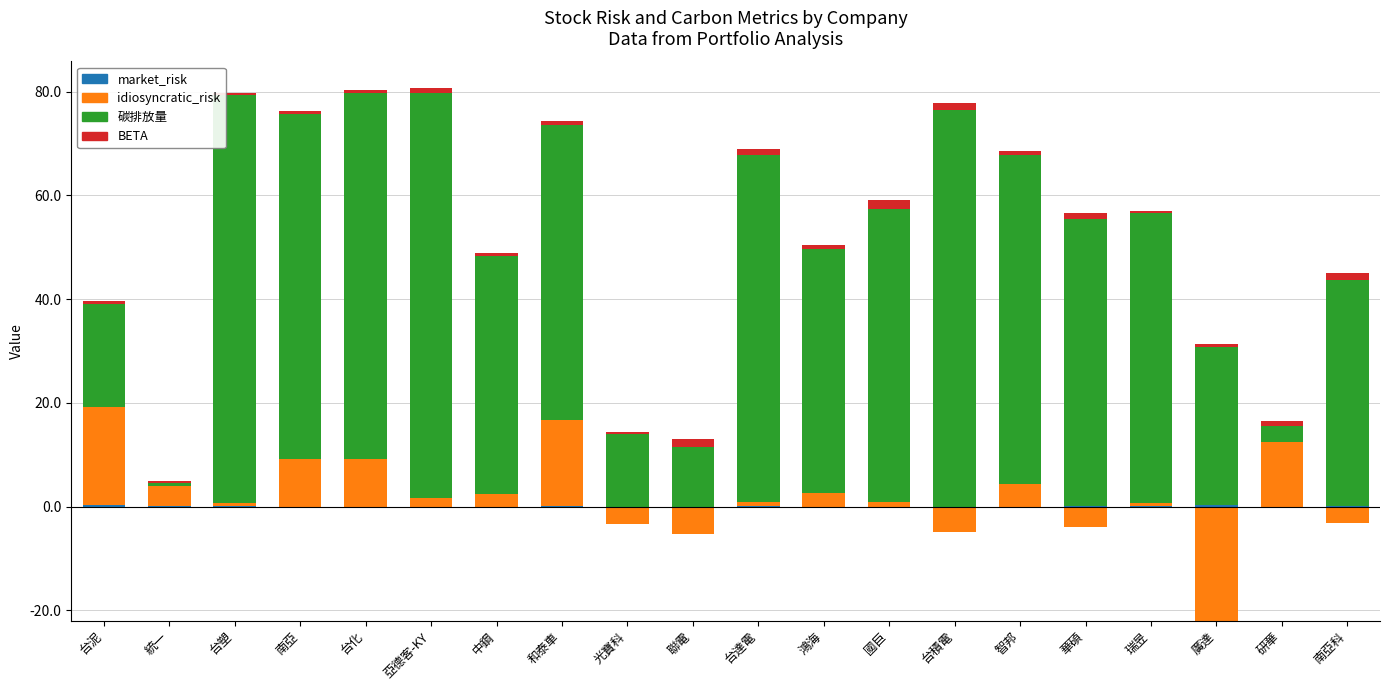

What is the minimum value for 碳排放量?

0.7